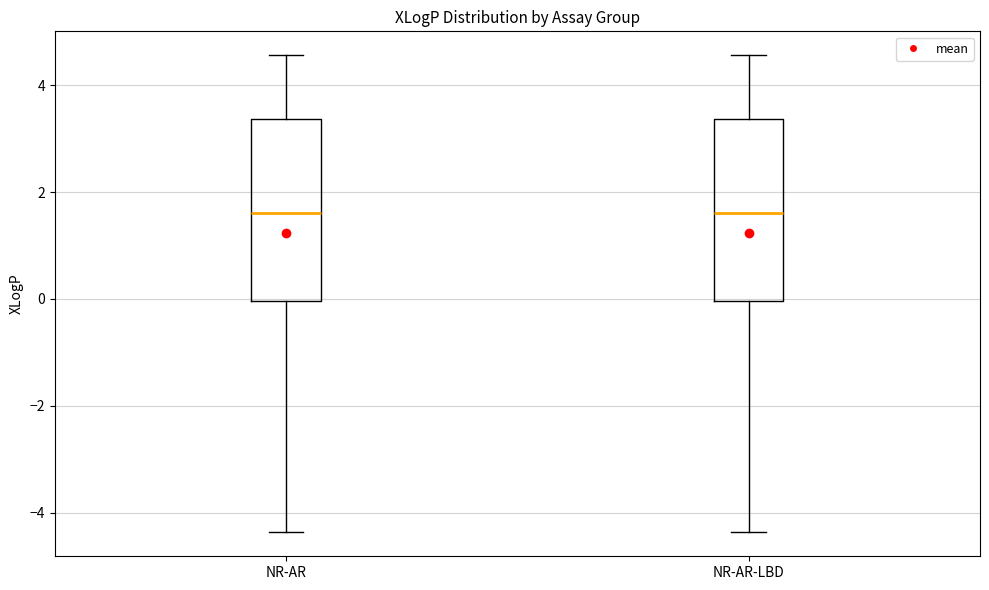

Where does the upper whisker of the box for NR-AR end on the y-axis? The values are not printed on the chart, so give them approximately, as read against the axis.

4.6